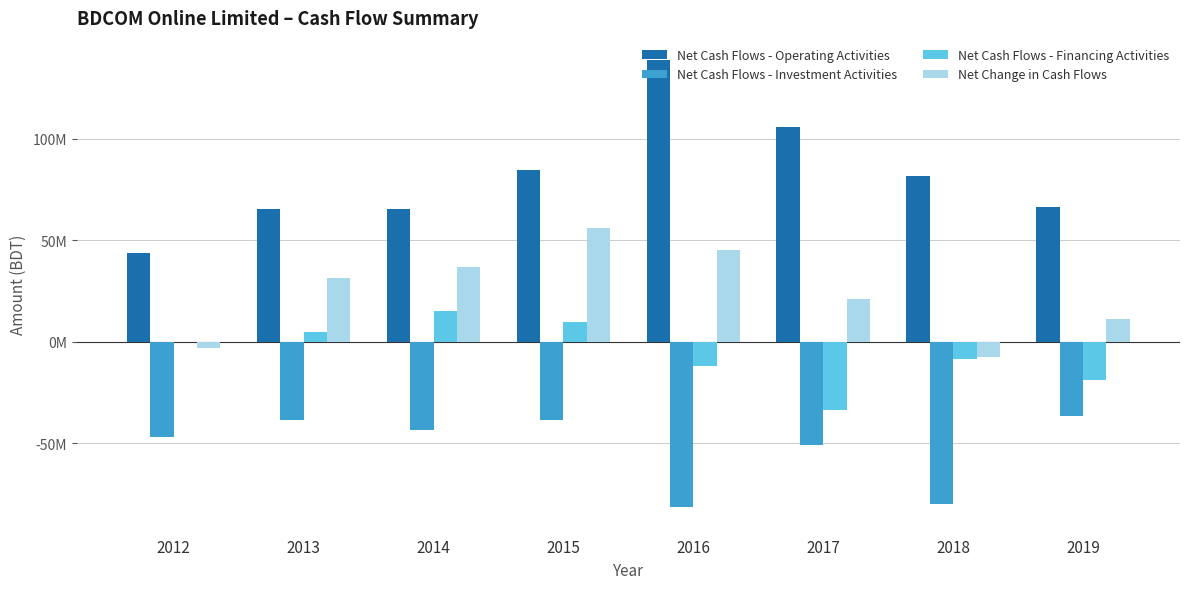

Is the value of Net Cash Flows - Investment Activities at 2016 greater than the value of Net Cash Flows - Financing Activities at 2013?

No